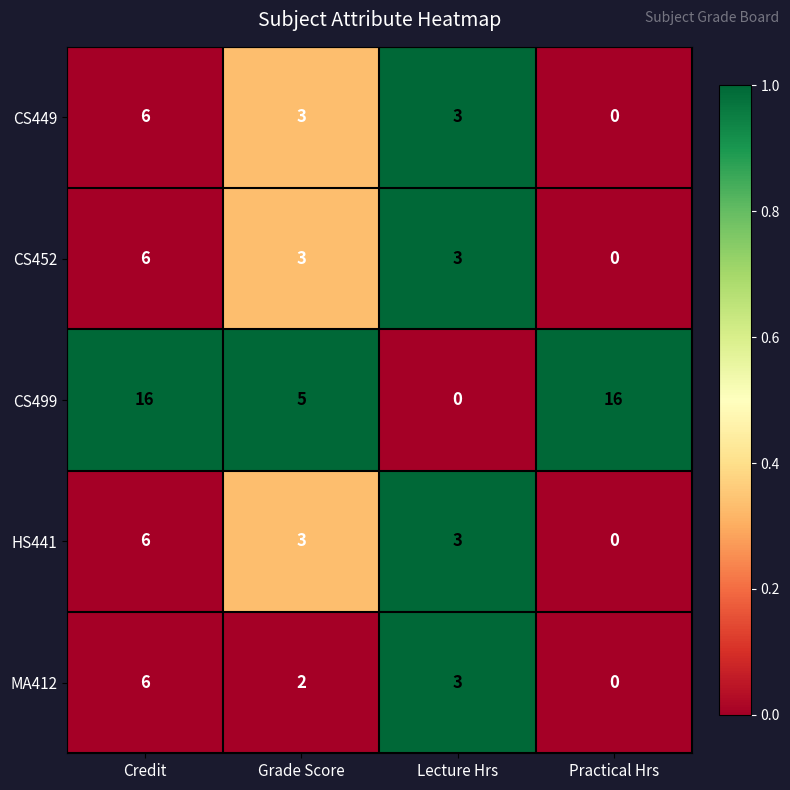

How many series are shown in this chart?

5